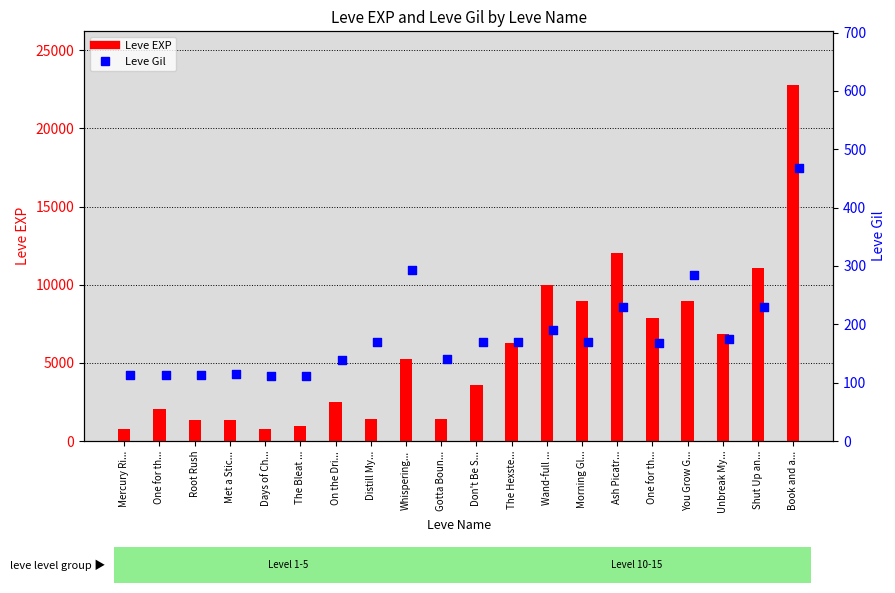

Which series reaches the minimum Y coordinate?

Leve Gil